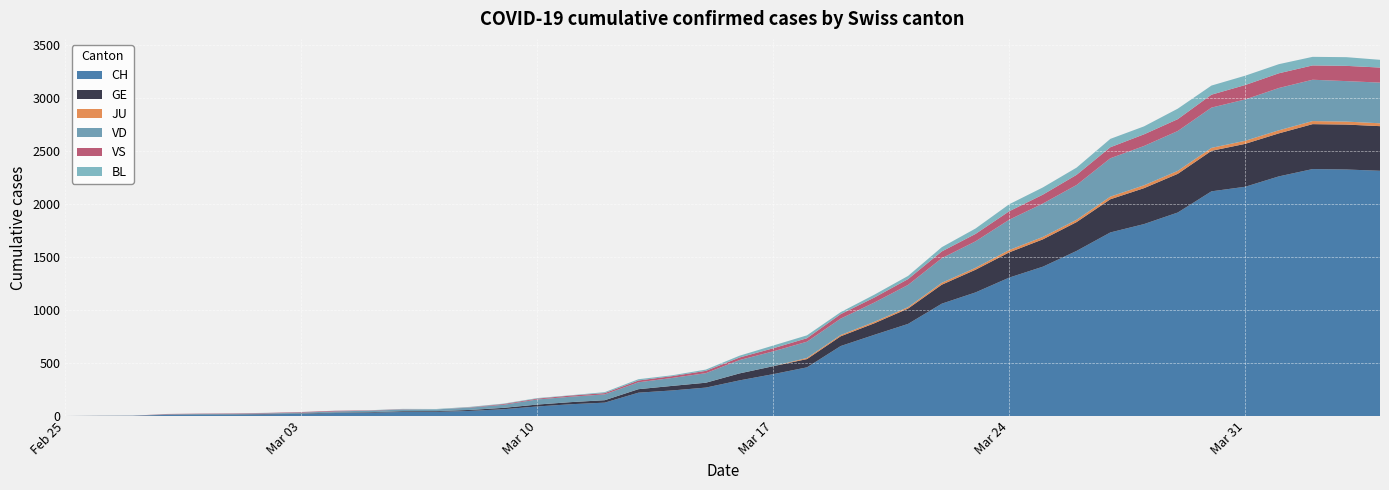

Reading right to left, list all the values displayed in this chart.

CH: 2020-04-04=2314	2020-04-03=2326	2020-04-02=2330	2020-04-01=2261	2020-03-31=2163	2020-03-30=2120	2020-03-29=1920	2020-03-28=1811	2020-03-27=1732	2020-03-26=1558	2020-03-25=1409	2020-03-24=1306	2020-03-23=1166	2020-03-22=1060	2020-03-21=869	2020-03-20=766	2020-03-19=660	2020-03-18=459	2020-03-17=395	2020-03-16=336	2020-03-15=268	2020-03-14=241	2020-03-13=220	2020-03-12=126	2020-03-11=111	2020-03-10=90	2020-03-09=64	2020-03-08=48	2020-03-07=39	2020-03-06=38	2020-03-05=31	2020-03-04=28	2020-03-03=20	2020-03-02=16	2020-03-01=13	2020-02-29=12	2020-02-28=10	2020-02-27=2	2020-02-26=1	2020-02-25=0
GE: 2020-04-04=421	2020-04-03=424	2020-04-02=424	2020-04-01=406	2020-03-31=405	2020-03-30=382	2020-03-29=365	2020-03-28=339	2020-03-27=313	2020-03-26=272	2020-03-25=258	2020-03-24=238	2020-03-23=214	2020-03-22=179	2020-03-21=145	2020-03-20=109	2020-03-19=92	2020-03-18=78	2020-03-17=75	2020-03-16=66	2020-03-15=46	2020-03-14=43	2020-03-13=33	2020-03-12=23	2020-03-11=20	2020-03-10=18	2020-03-09=13	2020-03-08=9	2020-03-07=7	2020-03-06=7	2020-03-05=5	2020-03-04=4	2020-03-03=4	2020-03-02=3	2020-03-01=3	2020-02-29=3	2020-02-28=2	2020-02-27=1	2020-02-26=1	2020-02-25=0
JU: 2020-04-04=27	2020-04-03=28	2020-04-02=29	2020-04-01=29	2020-03-31=29	2020-03-30=28	2020-03-29=28	2020-03-28=27	2020-03-27=25	2020-03-26=22	2020-03-25=23	2020-03-24=22	2020-03-23=18	2020-03-22=18	2020-03-21=13	2020-03-20=14	2020-03-19=12	2020-03-18=11	2020-03-17=0	2020-03-16=0	2020-03-15=0	2020-03-14=0	2020-03-13=0	2020-03-12=0	2020-03-11=0	2020-03-10=0	2020-03-09=0	2020-03-08=0	2020-03-07=0	2020-03-06=0	2020-03-05=0	2020-03-04=0	2020-03-03=0	2020-03-02=0	2020-03-01=0	2020-02-29=0	2020-02-28=0	2020-02-27=0	2020-02-26=0	2020-02-25=0
VD: 2020-04-04=384	2020-04-03=382	2020-04-02=390	2020-04-01=399	2020-03-31=390	2020-03-30=380	2020-03-29=376	2020-03-28=371	2020-03-27=362	2020-03-26=328	2020-03-25=315	2020-03-24=286	2020-03-23=250	2020-03-22=232	2020-03-21=210	2020-03-20=182	2020-03-19=155	2020-03-18=153	2020-03-17=140	2020-03-16=126	2020-03-15=90	2020-03-14=75	2020-03-13=65	2020-03-12=55	2020-03-11=51	2020-03-10=48	2020-03-09=29	2020-03-08=22	2020-03-07=16	2020-03-06=15	2020-03-05=14	2020-03-04=11	2020-03-03=8	2020-03-02=6	2020-03-01=4	2020-02-29=4	2020-02-28=4	2020-02-27=0	2020-02-26=0	2020-02-25=0
VS: 2020-04-04=142	2020-04-03=144	2020-04-02=135	2020-04-01=139	2020-03-31=136	2020-03-30=122	2020-03-29=112	2020-03-28=110	2020-03-27=104	2020-03-26=96	2020-03-25=84	2020-03-24=80	2020-03-23=70	2020-03-22=64	2020-03-21=55	2020-03-20=47	2020-03-19=42	2020-03-18=33	2020-03-17=29	2020-03-16=24	2020-03-15=22	2020-03-14=17	2020-03-13=17	2020-03-12=12	2020-03-11=11	2020-03-10=8	2020-03-09=7	2020-03-08=3	2020-03-07=0	2020-03-06=3	2020-03-05=3	2020-03-04=6	2020-03-03=5	2020-03-02=4	2020-03-01=4	2020-02-29=3	2020-02-28=3	2020-02-27=0	2020-02-26=0	2020-02-25=0
BL: 2020-04-04=73	2020-04-03=82	2020-04-02=81	2020-04-01=86	2020-03-31=88	2020-03-30=86	2020-03-29=99	2020-03-28=75	2020-03-27=79	2020-03-26=68	2020-03-25=68	2020-03-24=66	2020-03-23=51	2020-03-22=40	2020-03-21=30	2020-03-20=27	2020-03-19=19	2020-03-18=27	2020-03-17=26	2020-03-16=17	2020-03-15=12	2020-03-14=8	2020-03-13=12	2020-03-12=9	2020-03-11=3	2020-03-10=5	2020-03-09=4	2020-03-08=4	2020-03-07=4	2020-03-06=4	2020-03-05=1	2020-03-04=1	2020-03-03=1	2020-03-02=1	2020-03-01=1	2020-02-29=1	2020-02-28=0	2020-02-27=0	2020-02-26=0	2020-02-25=0